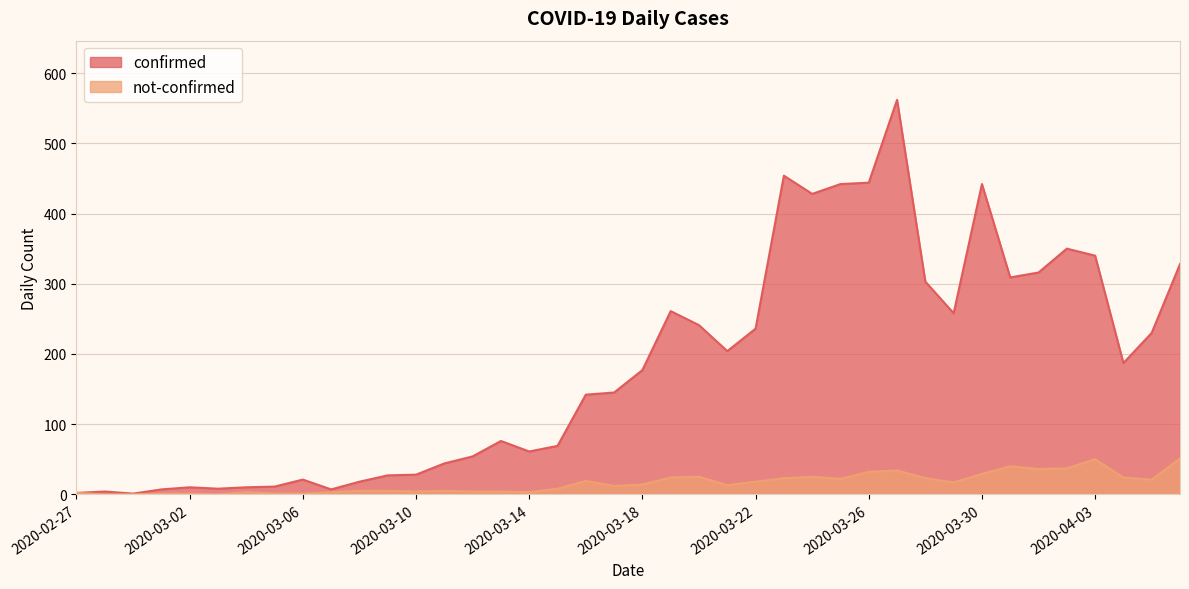

At which category is the sum across all series the highest?

2020-03-27